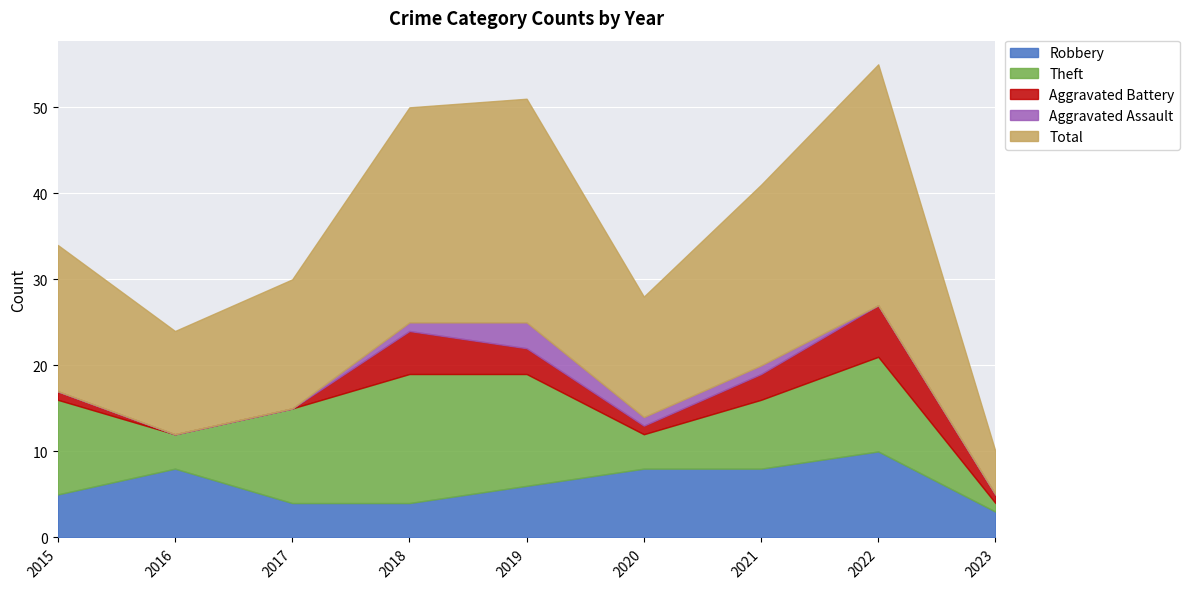

Which label corresponds to the largest value in the chart?

2022